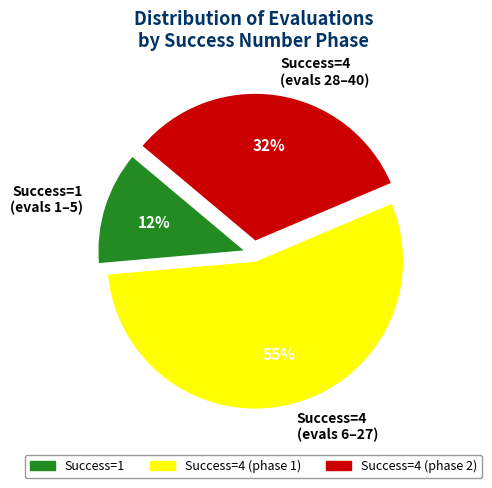

Between Success=4 (evals 6–27) and Success=4 (evals 28–40), which is larger?

Success=4 (evals 6–27)